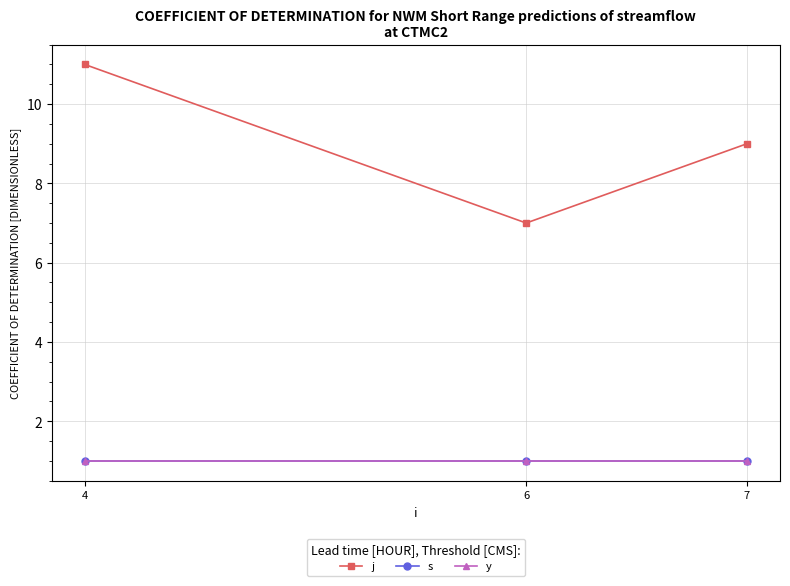

Which series has the largest range (max minus min)?

j